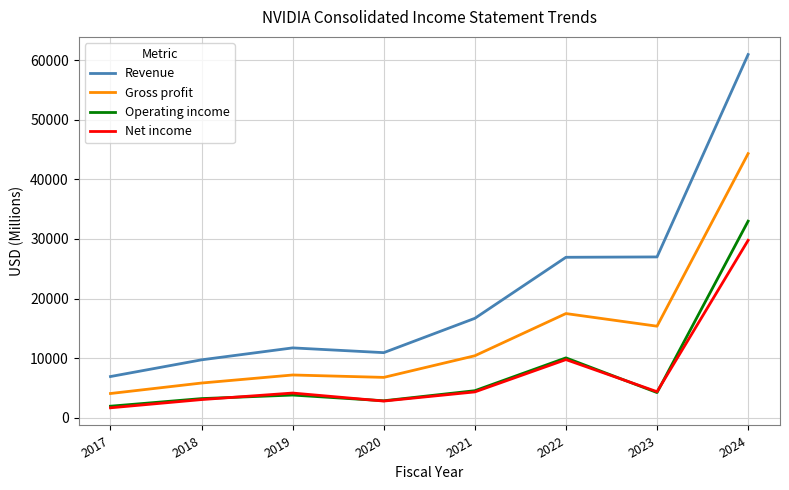

At how many categories does at least one series exceed 12359?

4